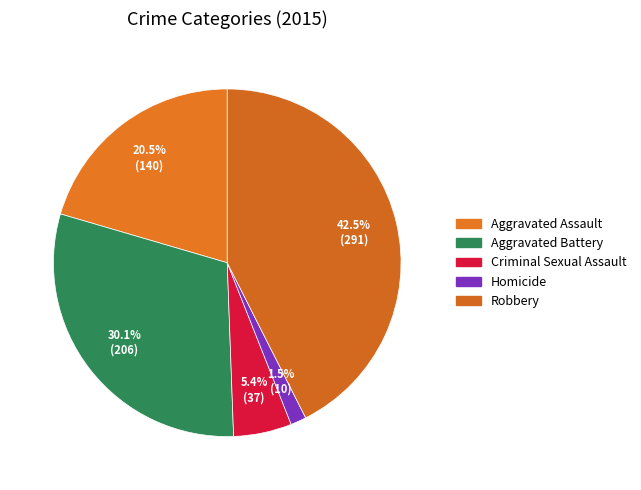

Approximately how many times larger is the value at Homicide compared to Criminal Sexual Assault?

0.3